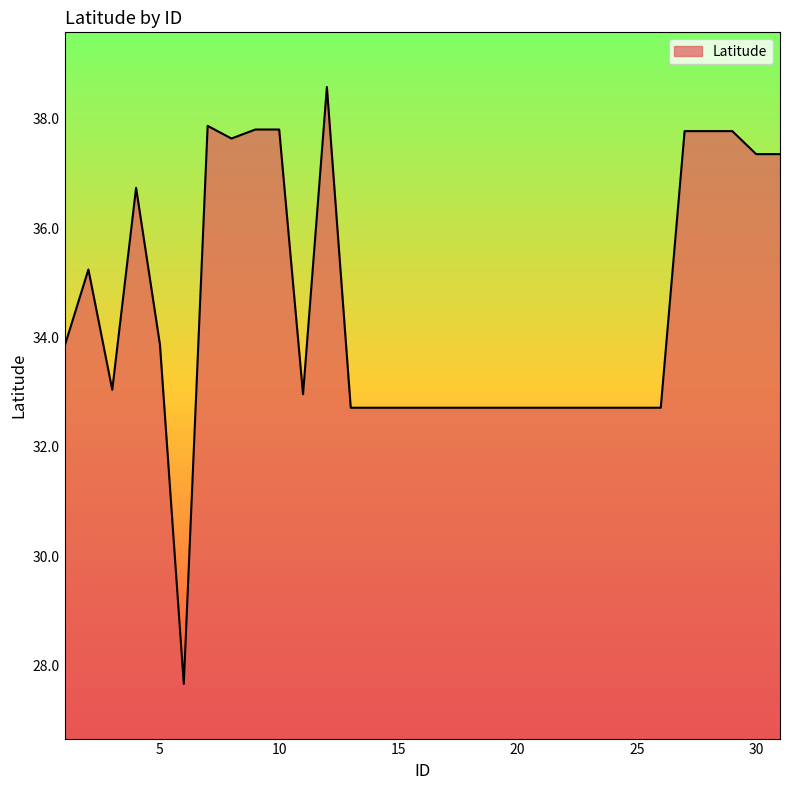

What is the smallest value displayed?

27.7